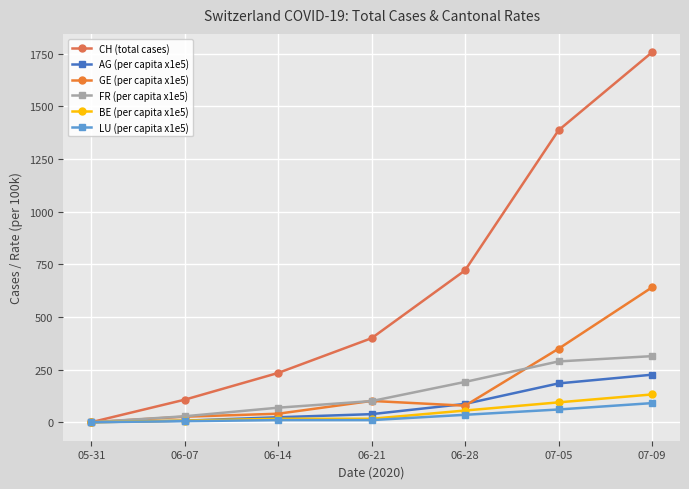

Rank the series by their maximum value, from lowest to highest.

LU (per capita x1e5), BE (per capita x1e5), AG (per capita x1e5), FR (per capita x1e5), GE (per capita x1e5), CH (total cases)